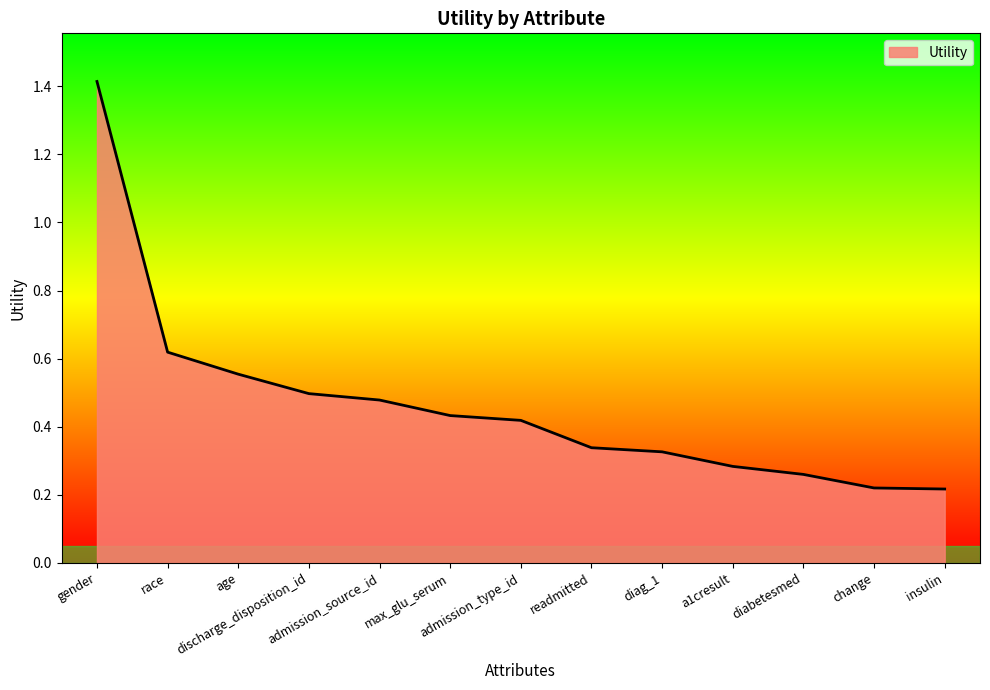

Which has a higher value, discharge_disposition_id or change?

discharge_disposition_id